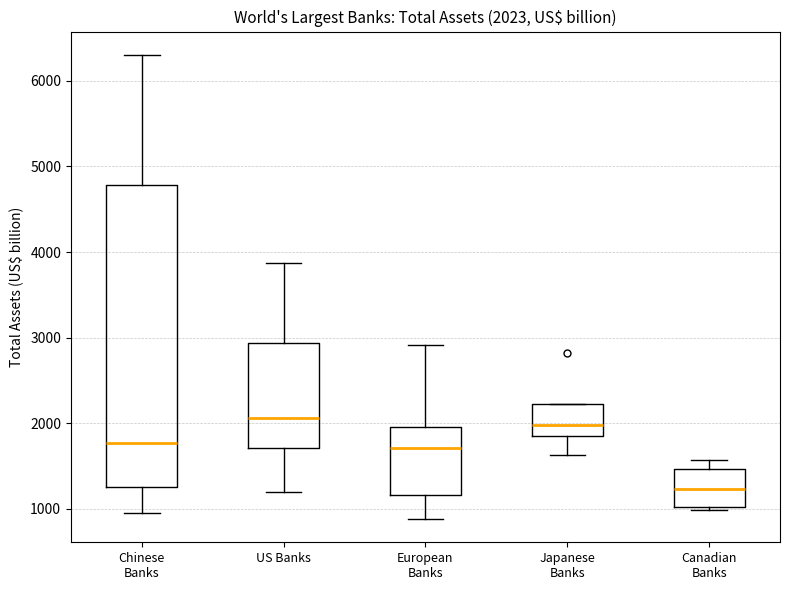

Comparing the boxes themselves (not the whiskers), which one is the tallest?

Chinese Banks